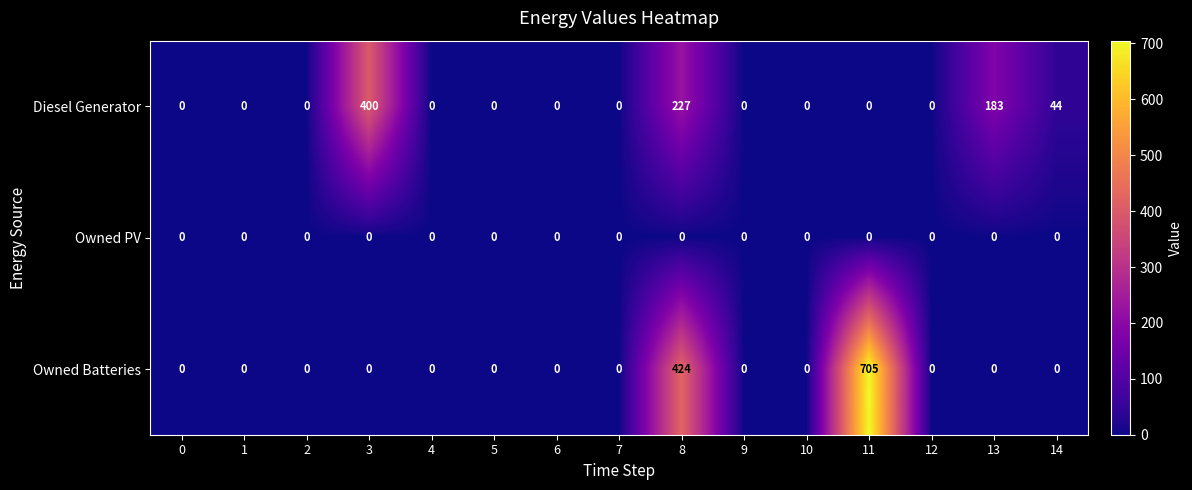

At which category is the sum across all series the highest?

11